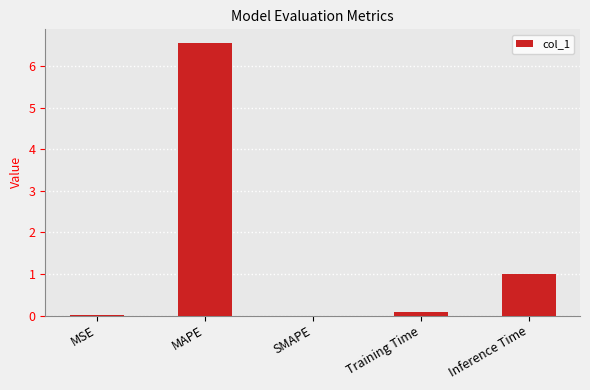

The value at MAPE is 3.6. True or false?

False